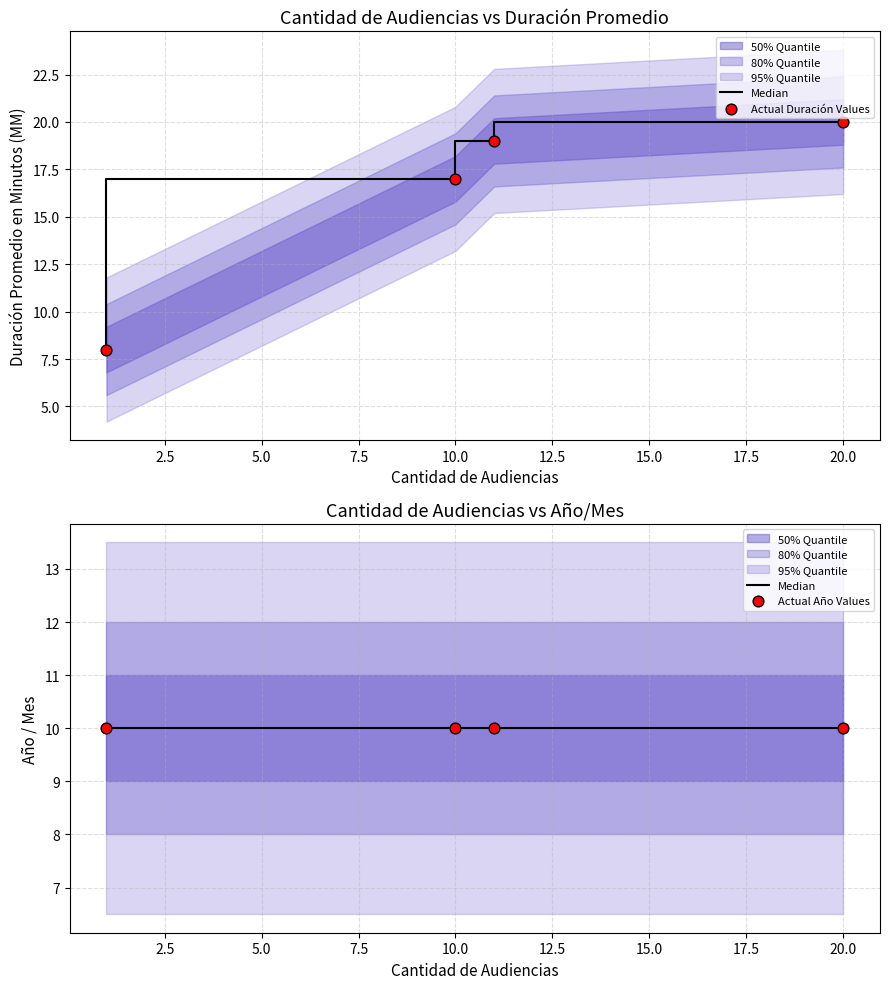

Which series has the largest Y range (max minus min)?

Actual Duración Values